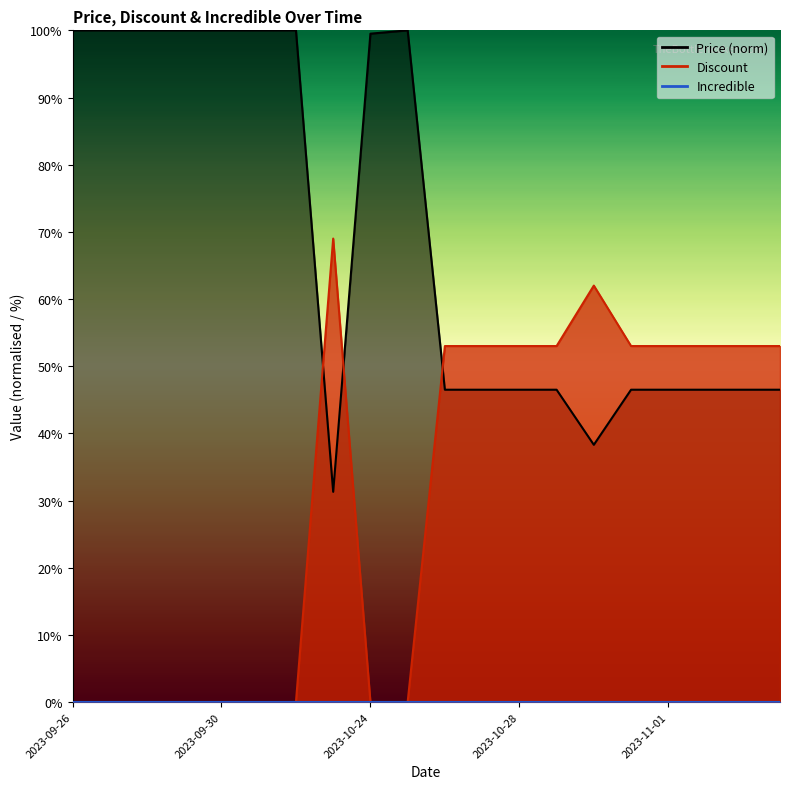

At which label is Price closest to 65?

2023-10-26